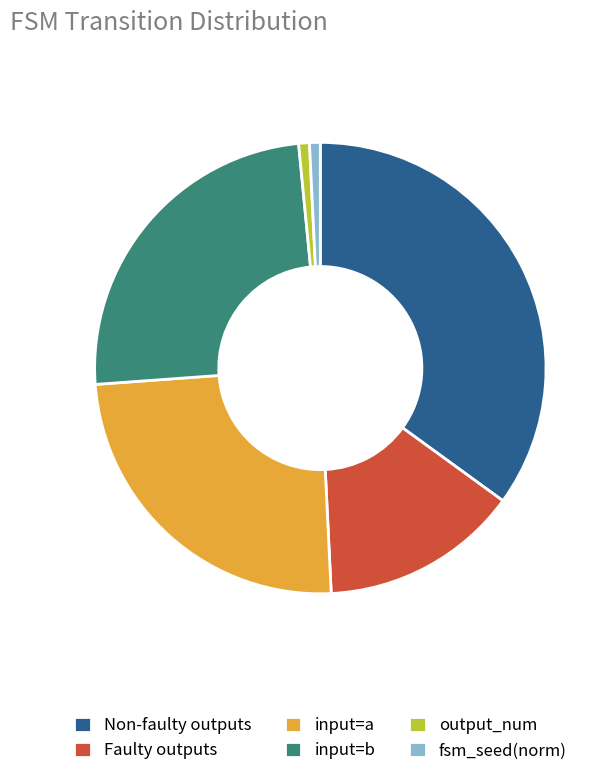

The fsm_seed(norm) slice represents 1% of the pie. True or false?

True